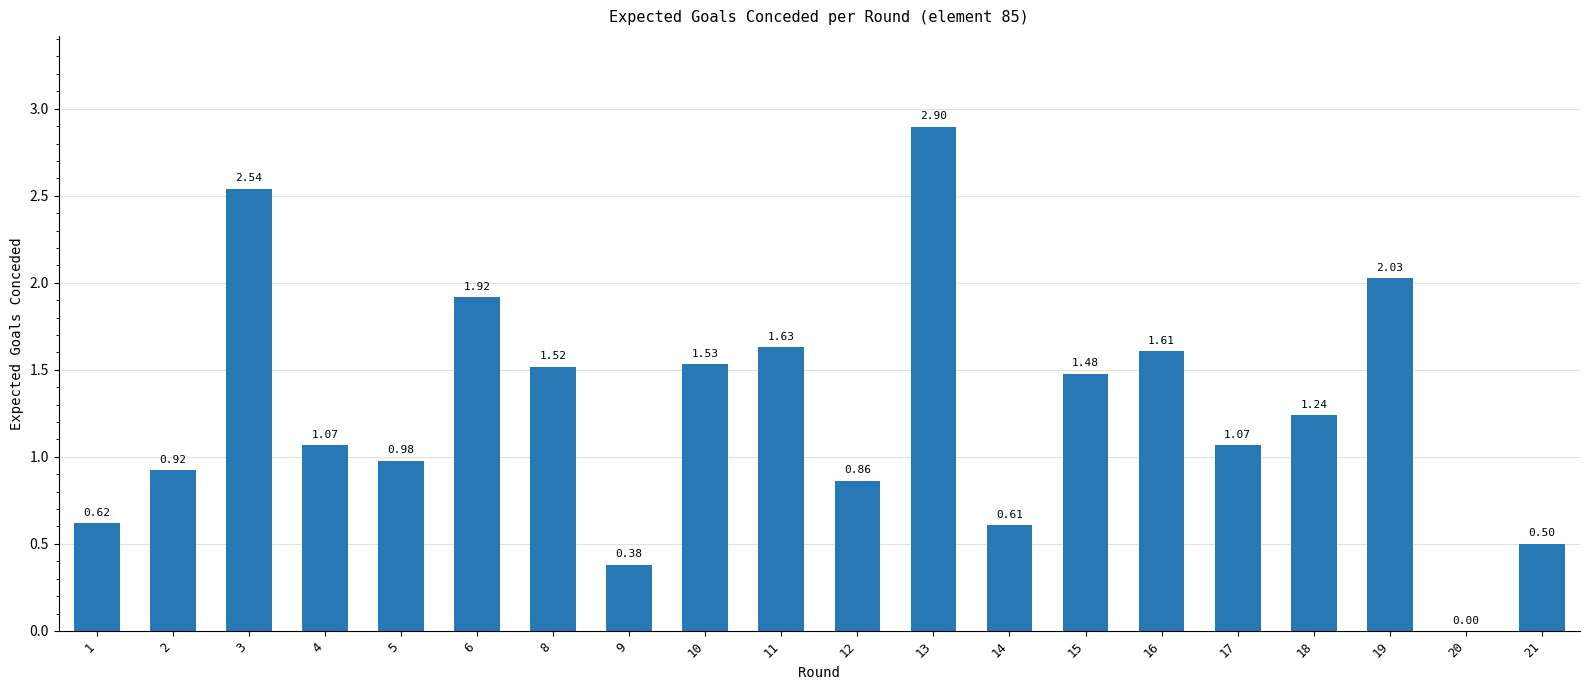

How many distinct data groups are displayed?

1